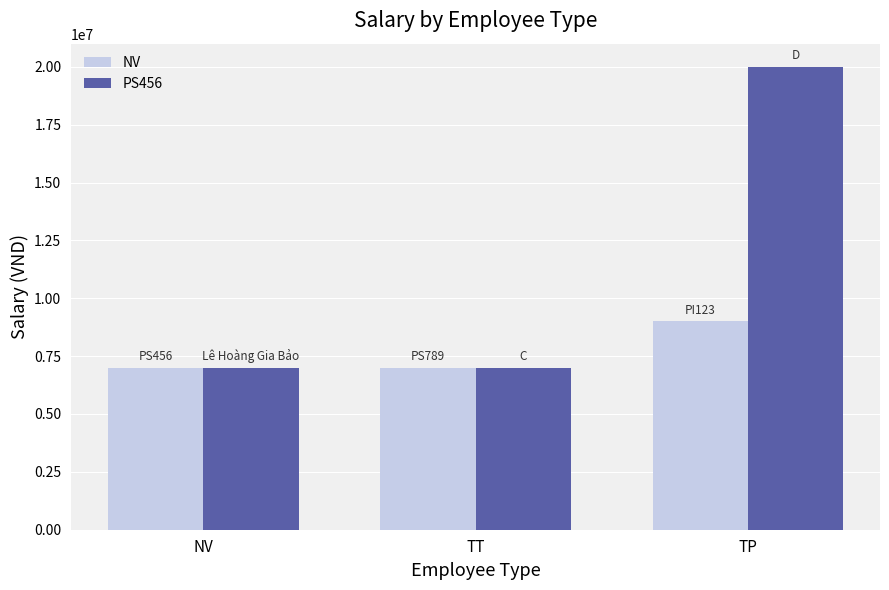

What position from the right is NV?

3